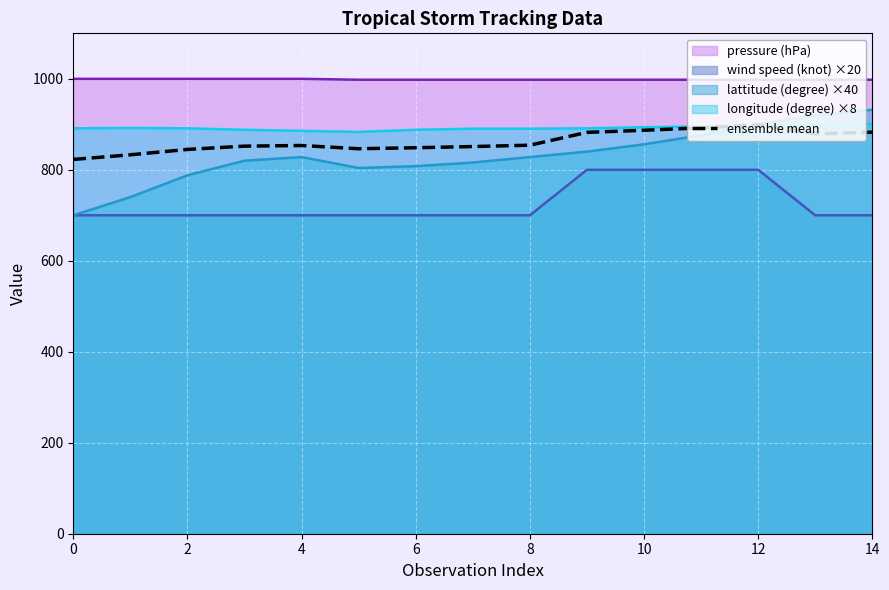

Does the chart display data point markers on the line(s)?

No